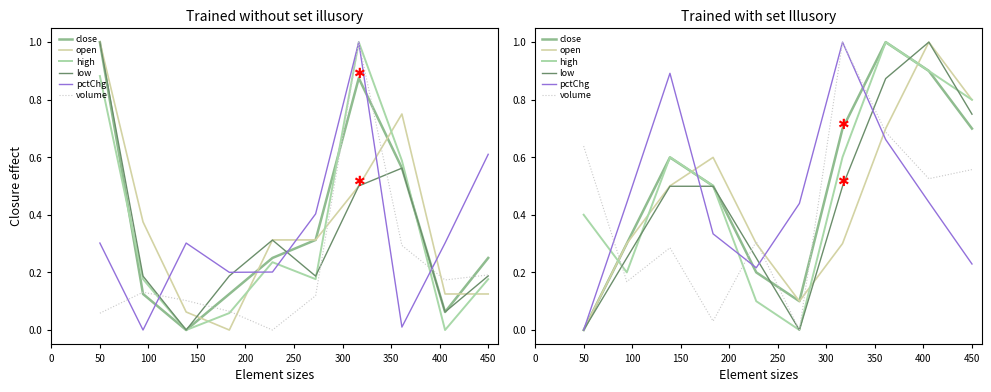

How many lines are shown in the chart?

6